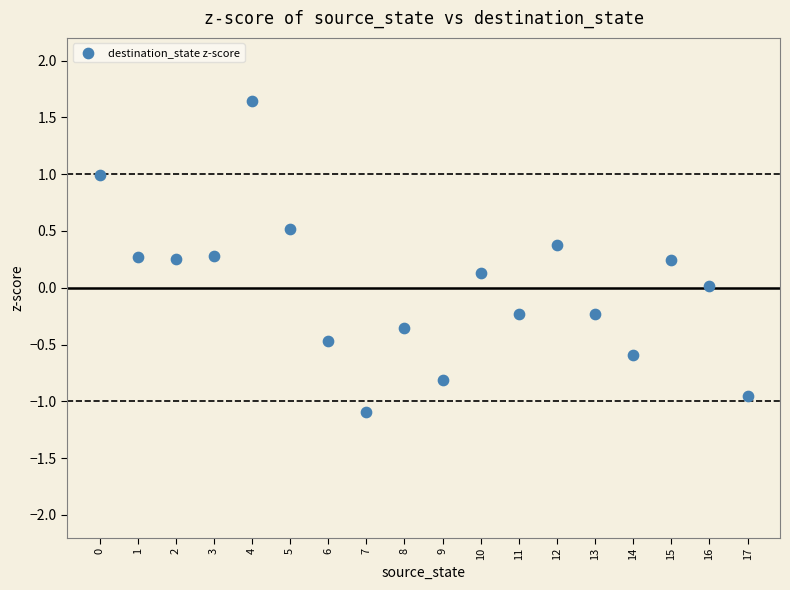

What is the range of Y values (max minus min)?

2.7